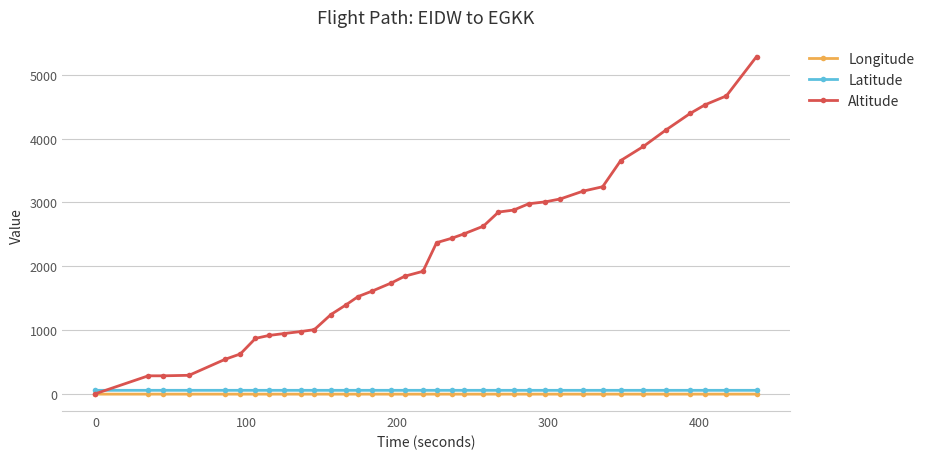

At how many categories does at least one series exceed 3538?

7